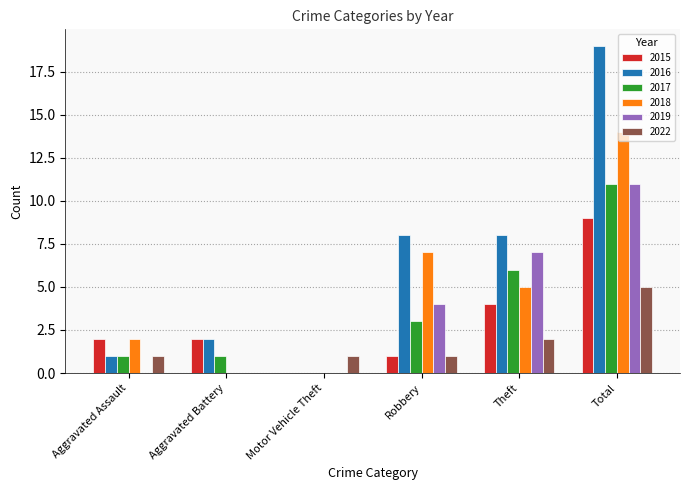

Which series has the largest range (max minus min)?

2016